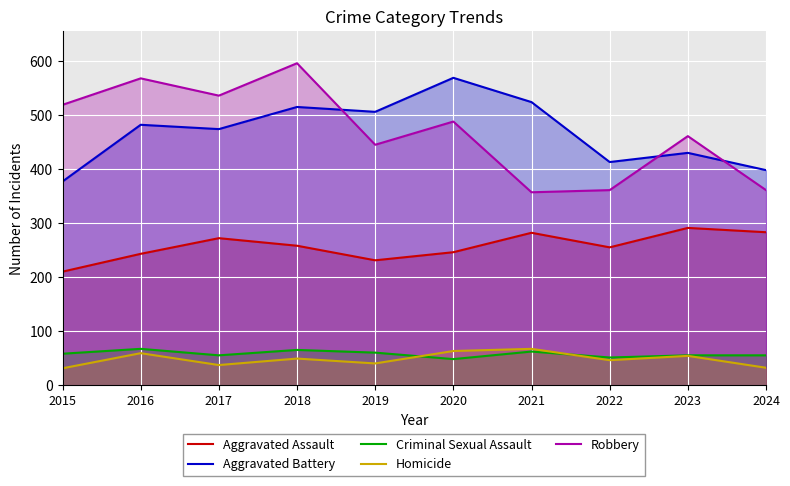

Which series has the widest spread of values?

Robbery